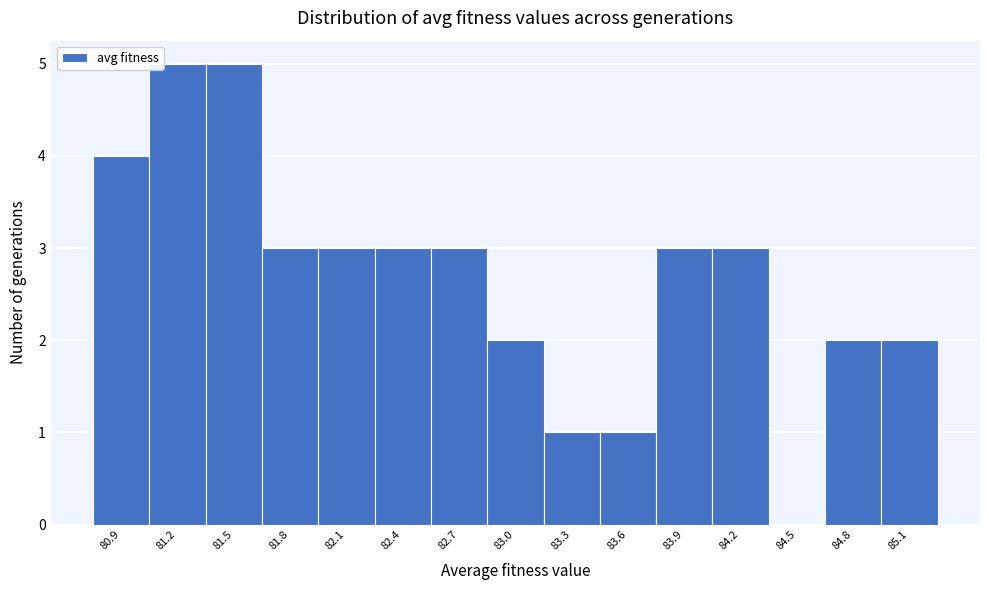

Reading left to right, transcribe all the data shown in this chart.

80.9=4	81.2=5	81.5=5	81.8=3	82.1=3	82.4=3	82.7=3	83.0=2	83.3=1	83.6=1	83.9=3	84.2=3	84.5=0	84.8=2	85.1=2